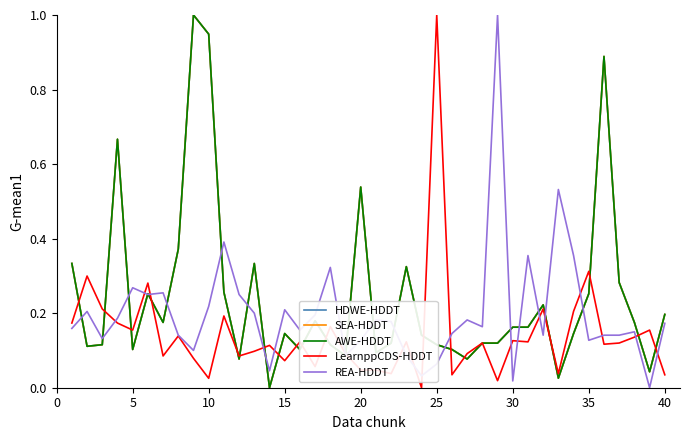

Reading right to left, transcribe all the data shown in this chart.

HDWE-HDDT: 0.2	0.0	0.2	0.3	0.9	0.3	0.1	0.0	0.2	0.2	0.2	0.1	0.1	0.1	0.1	0.1	0.1	0.3	0.1	0.1	0.5	0.1	0.1	0.2	0.1	0.1	0.0	0.3	0.1	0.3	0.9	1.0	0.4	0.2	0.3	0.1	0.7	0.1	0.1	0.3
SEA-HDDT: 0.2	0.0	0.2	0.3	0.9	0.3	0.1	0.0	0.2	0.2	0.2	0.1	0.1	0.1	0.1	0.1	0.1	0.3	0.1	0.1	0.5	0.1	0.1	0.2	0.1	0.1	0.0	0.3	0.1	0.3	0.9	1.0	0.4	0.2	0.3	0.1	0.7	0.1	0.1	0.3
AWE-HDDT: 0.2	0.0	0.2	0.3	0.9	0.3	0.1	0.0	0.2	0.2	0.2	0.1	0.1	0.1	0.1	0.1	0.1	0.3	0.1	0.1	0.5	0.1	0.1	0.2	0.1	0.1	0.0	0.3	0.1	0.3	0.9	1.0	0.4	0.2	0.3	0.1	0.7	0.1	0.1	0.3
LearnppCDS-HDDT: 0.0	0.2	0.1	0.1	0.1	0.3	0.2	0.0	0.2	0.1	0.1	0.0	0.1	0.1	0.0	1.0	0.0	0.1	0.0	0.0	0.0	0.1	0.2	0.1	0.1	0.1	0.1	0.1	0.1	0.2	0.0	0.1	0.1	0.1	0.3	0.2	0.2	0.2	0.3	0.2
REA-HDDT: 0.2	0.0	0.2	0.1	0.1	0.1	0.4	0.5	0.1	0.4	0.0	1.0	0.2	0.2	0.1	0.1	0.0	0.1	0.2	0.2	0.1	0.1	0.3	0.2	0.2	0.2	0.0	0.2	0.3	0.4	0.2	0.1	0.1	0.3	0.3	0.3	0.2	0.1	0.2	0.2